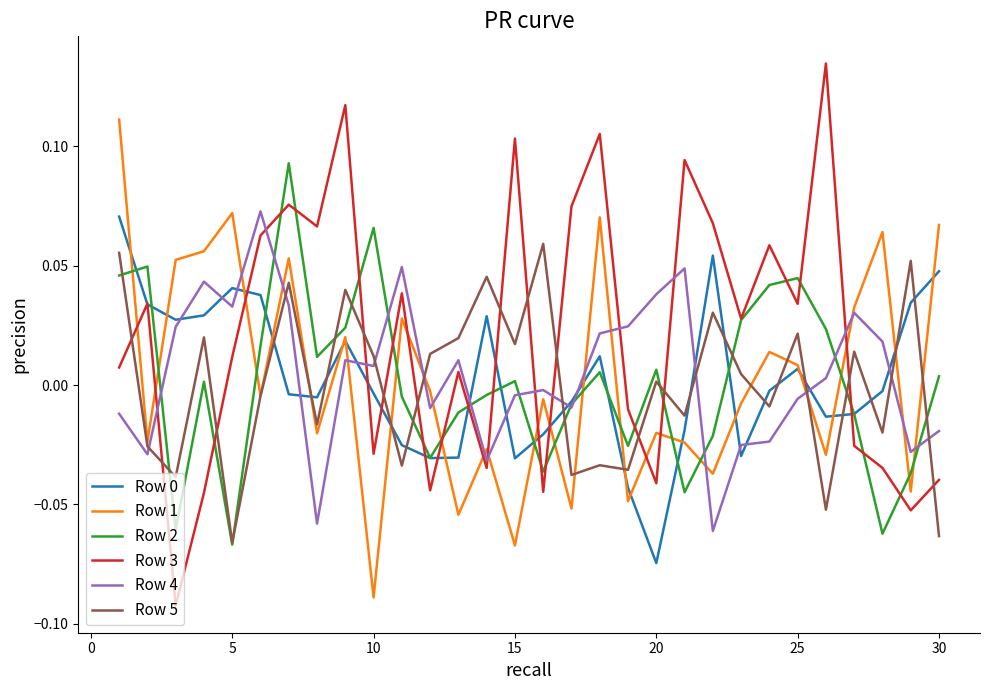

True or false: Row 4 and Row 0 intersect in this chart.

True